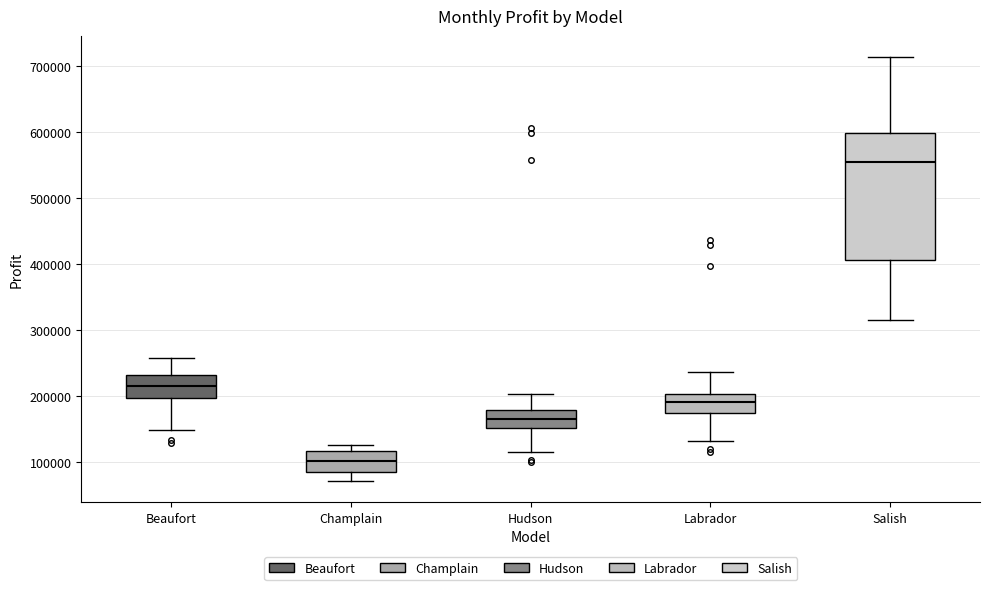

Reading left to right, transcribe this box plot: for each box, give where its median line is, the range the box spans, and where its two whiskers end, as read against the y-axis. The values are not printed on the chart, so give them approximately, as read against the axis.

Beaufort: median 220000, box 200000 to 230000, whiskers 150000 to 260000
Champlain: median 100000, box 90000 to 120000, whiskers 70000 to 130000
Hudson: median 170000, box 150000 to 180000, whiskers 120000 to 200000
Labrador: median 190000, box 170000 to 200000, whiskers 130000 to 240000
Salish: median 560000, box 410000 to 600000, whiskers 320000 to 710000